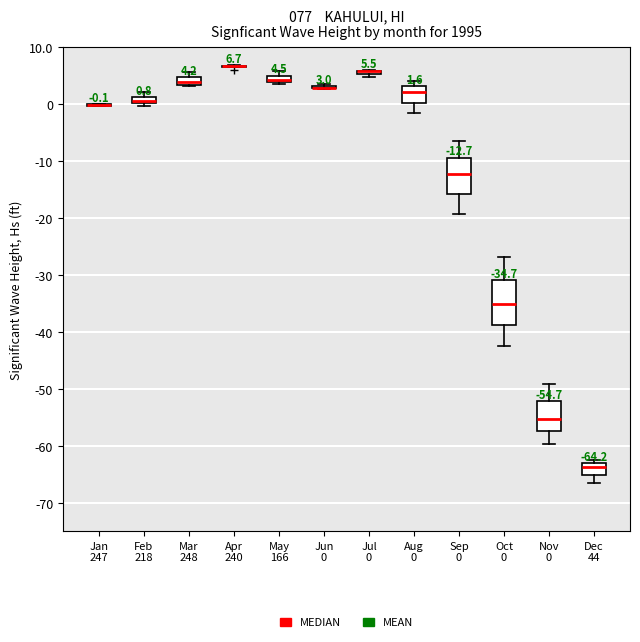

Comparing the boxes themselves (not the whiskers), which one is the tallest?

Oct 0